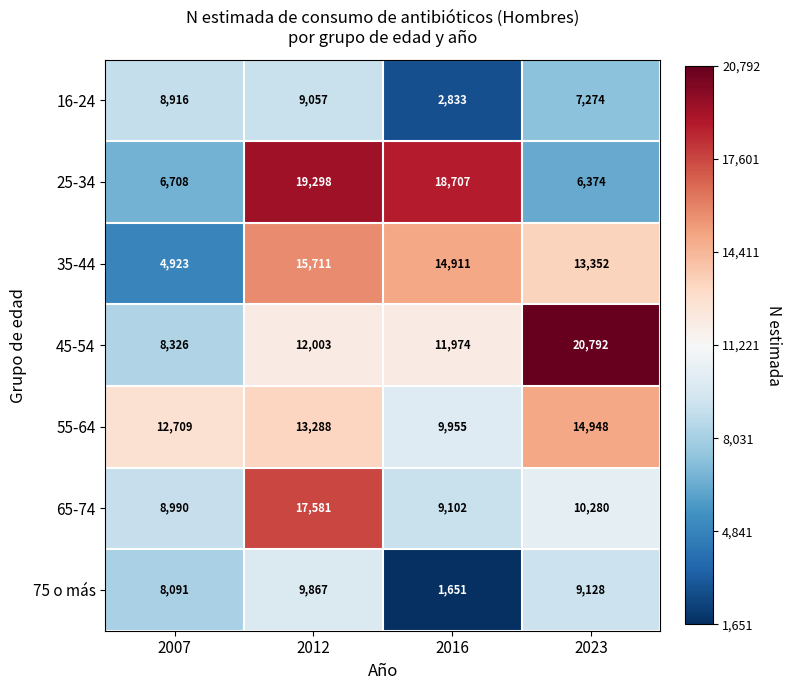

At how many categories does at least one series exceed 9875?

4